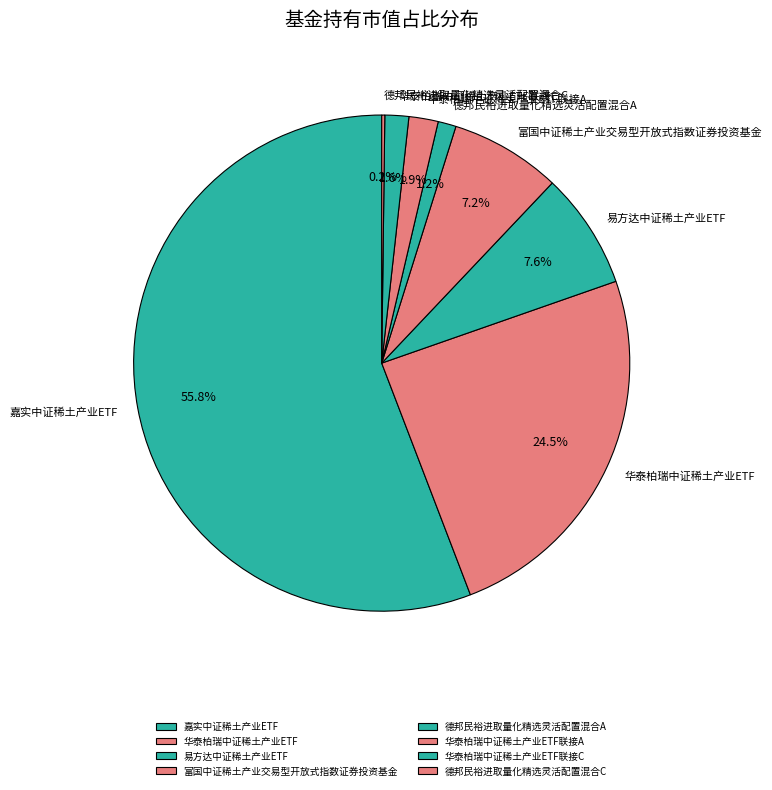

True or false: 华泰柏瑞中证稀土产业ETF联接A accounts for 2% of the total.

True